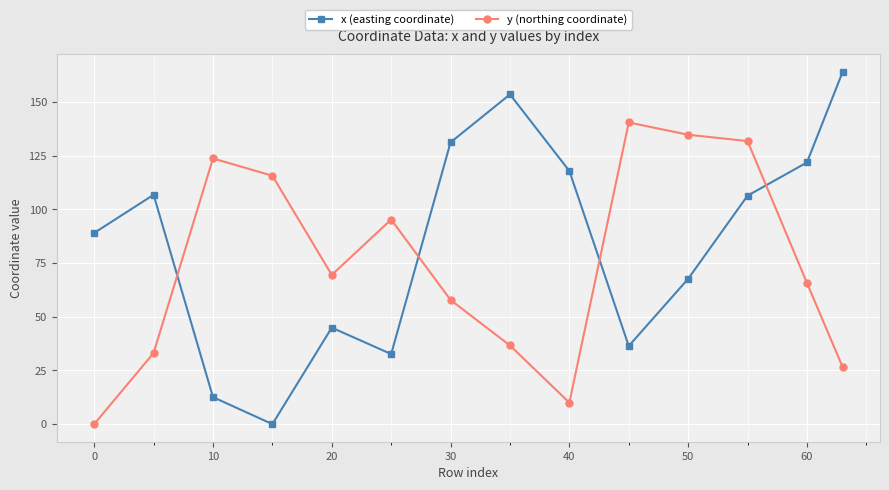

True or false: x (easting coordinate) has more than 0 interior local peaks.

True